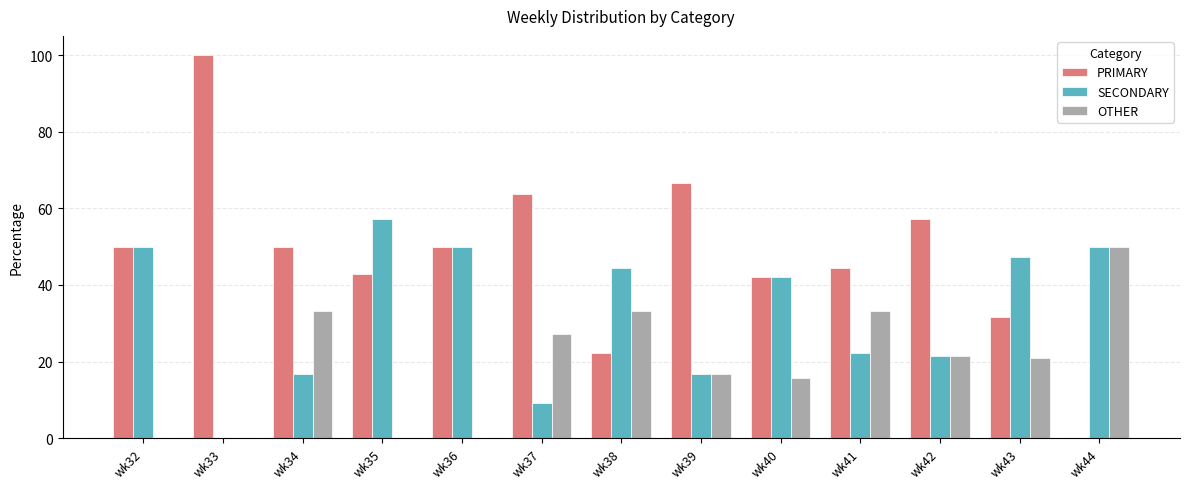

True or false: PRIMARY has a value of 34.3 at wk37.

False